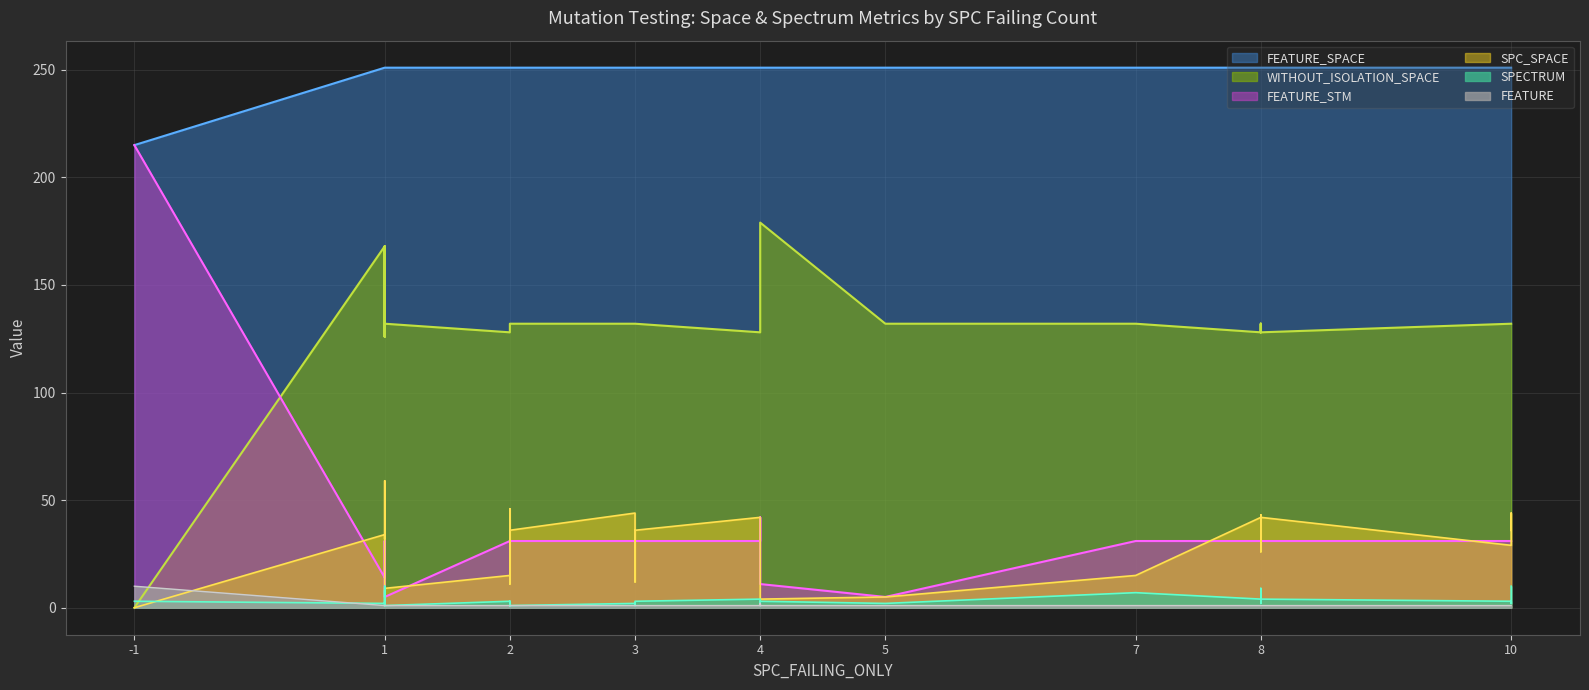

True or false: SPC_SPACE has more than 2 interior local peaks.

True